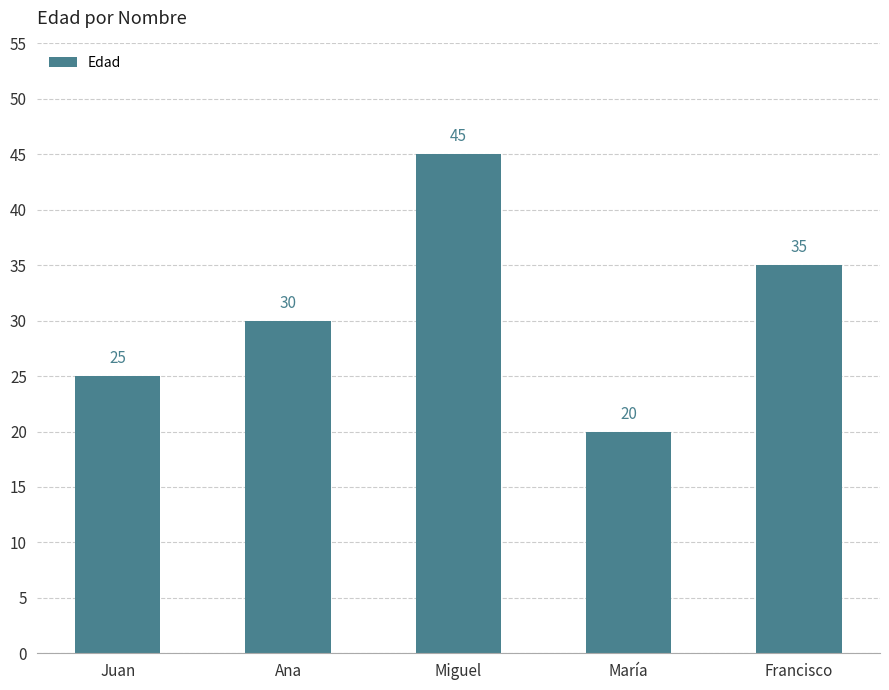

What is the change in value from Miguel to Francisco?

-10